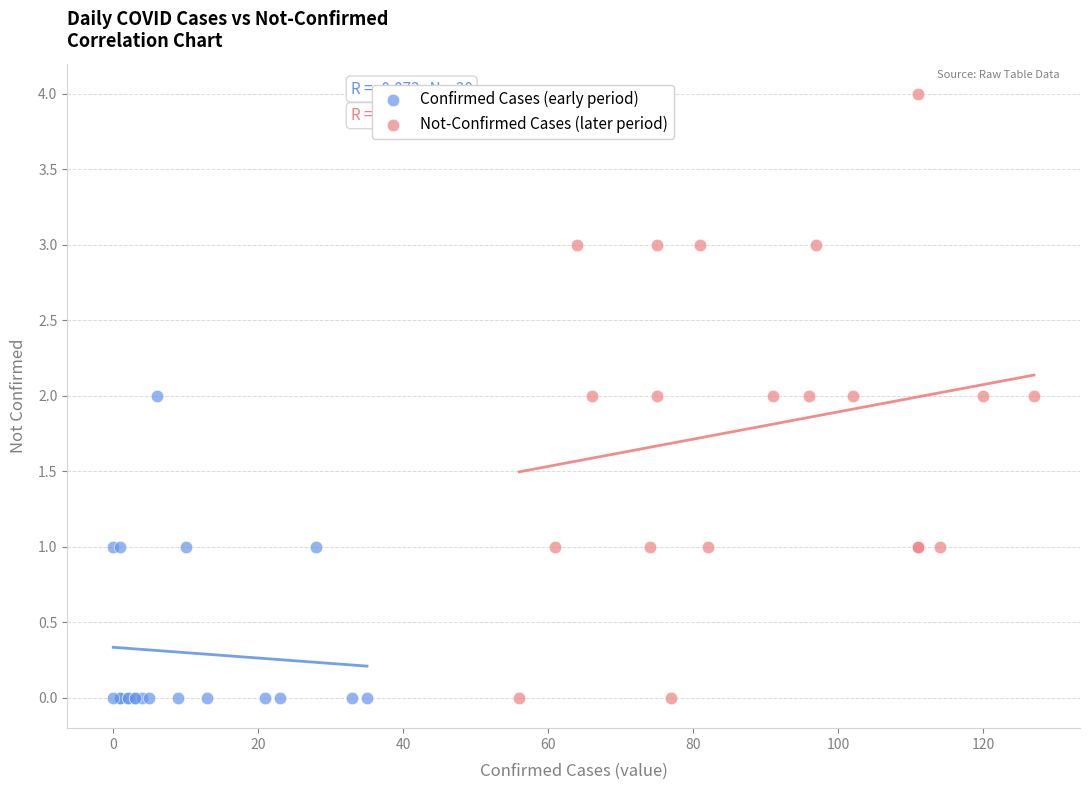

What are all the series names shown in the legend?

Confirmed Cases (early period), Not-Confirmed Cases (later period)